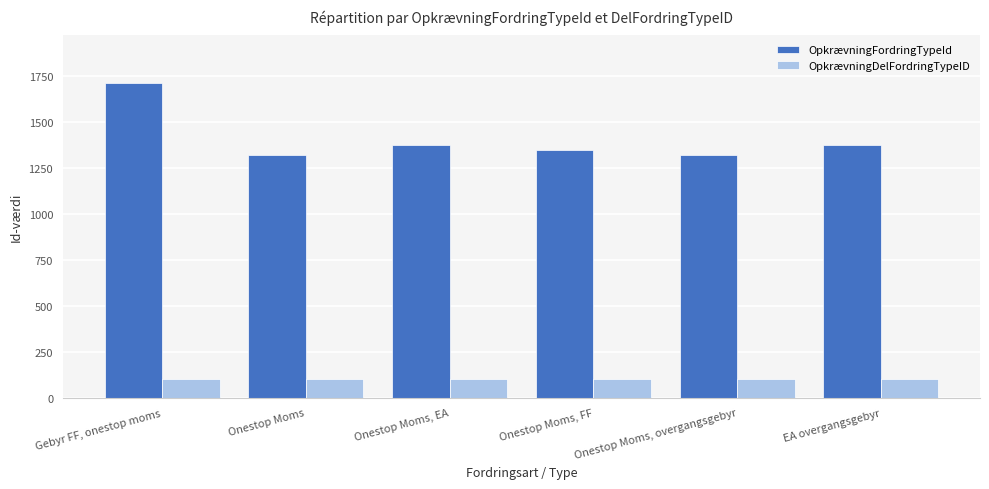

What position from the left is Onestop Moms, EA?

3